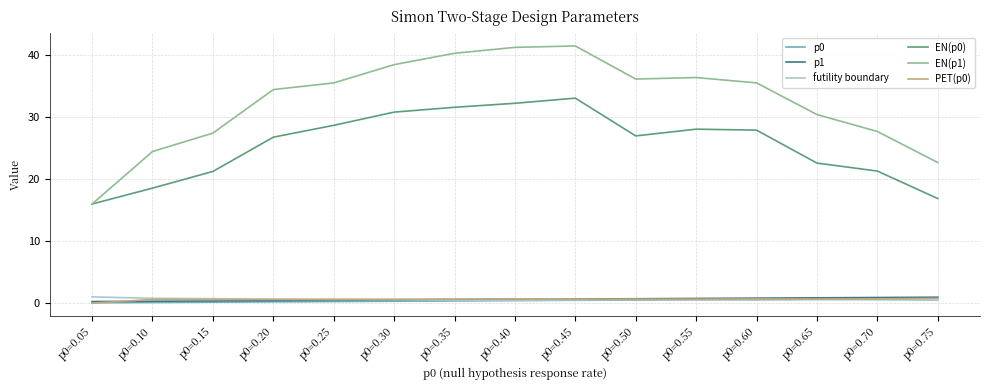

What is the sum of all p1 values?

9.0